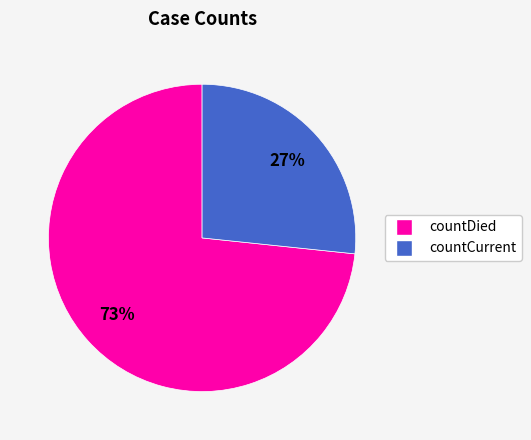

What is the smallest slice in the pie chart?

countCurrent